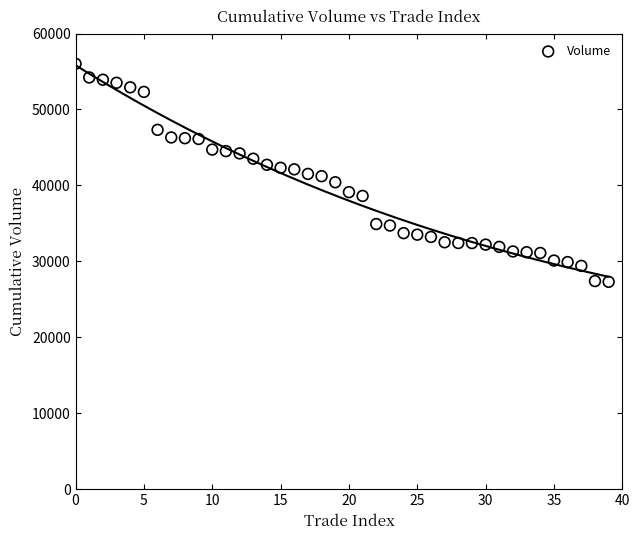

What is the range of Y values (max minus min)?

28710